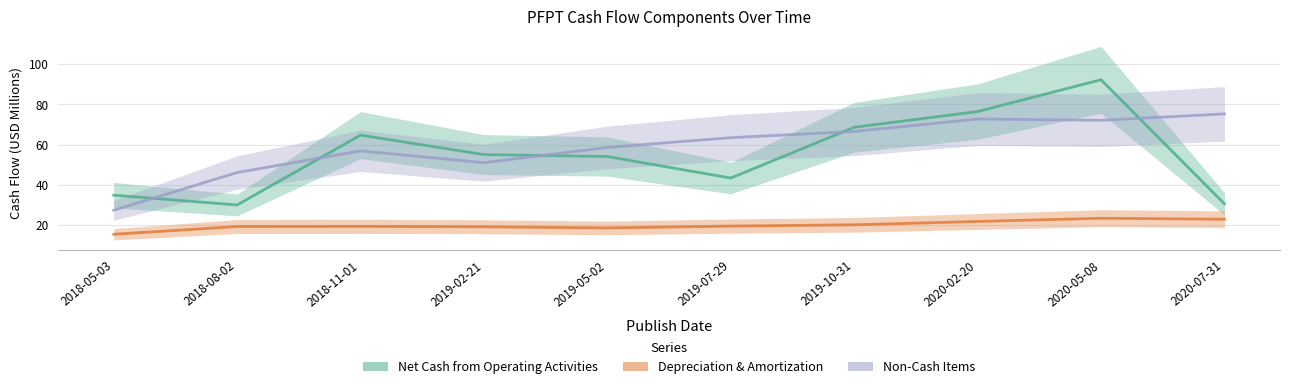

Is it true that Non-Cash Items equals 63.4 at 2019-07-29?

True